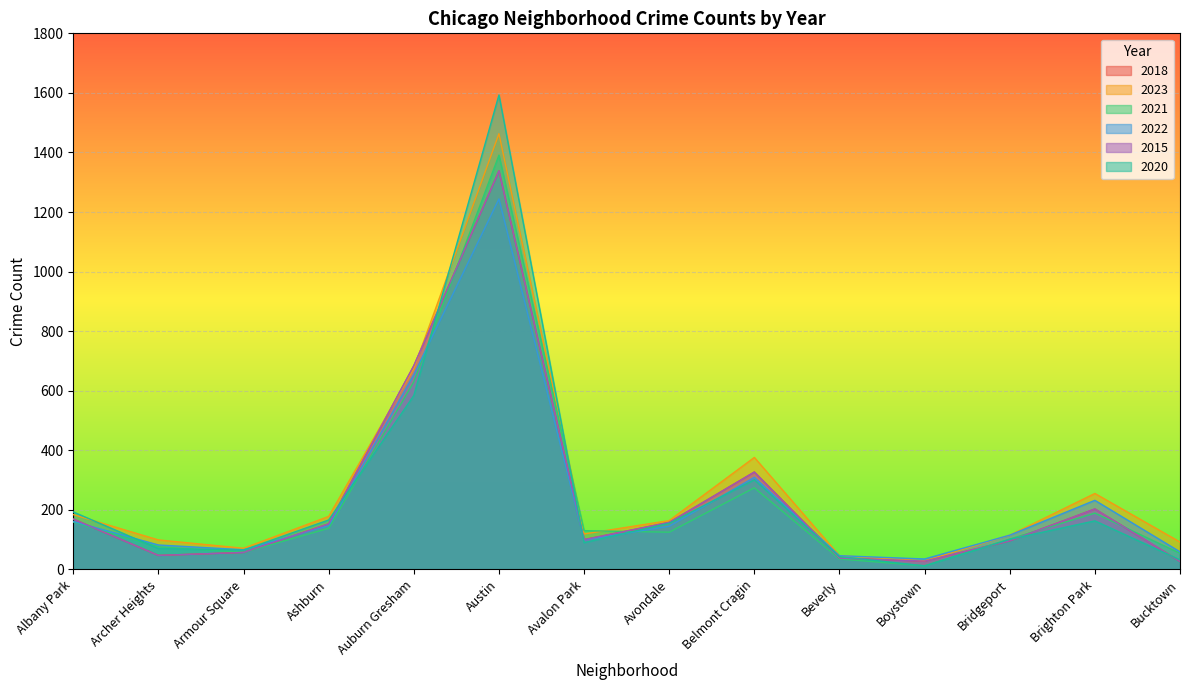

At which label does 2015 first exceed 153?

Albany Park